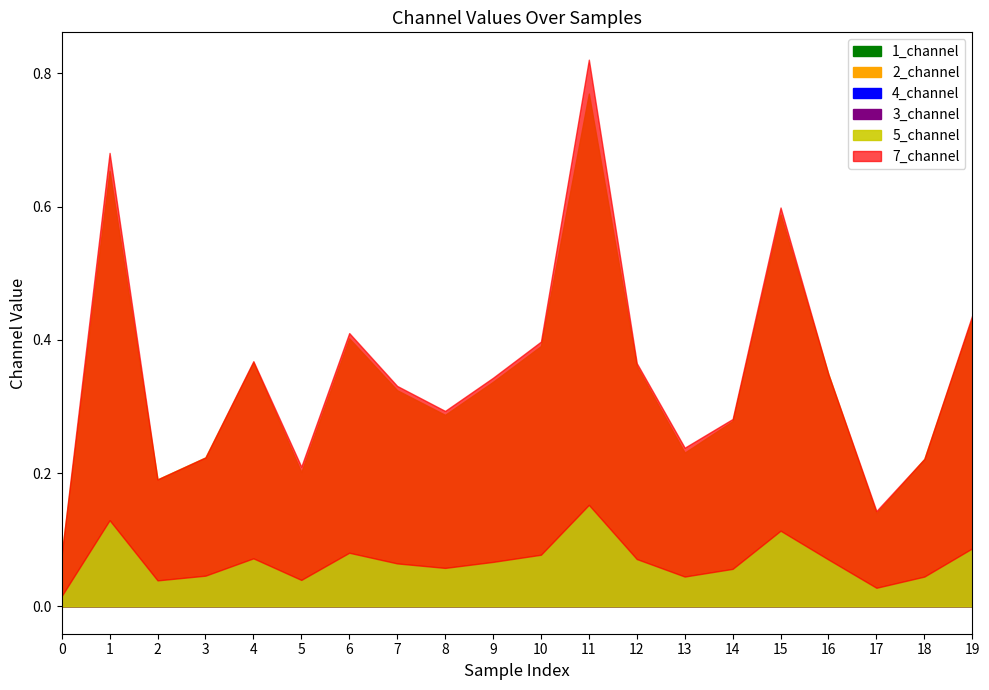

The value of 7_channel at 6 is 0.0. True or false?

True